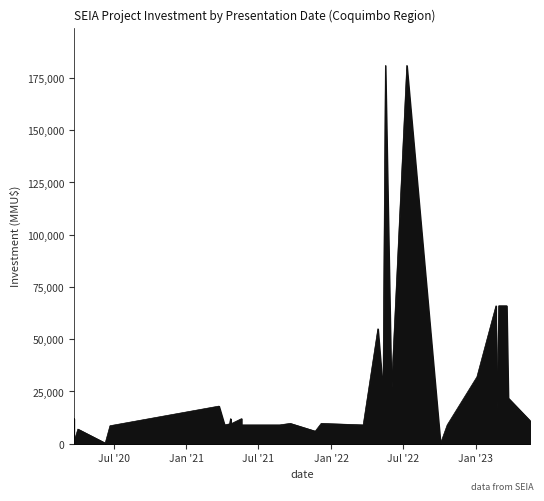

True or false: the data has more than 1 interior local peaks.

True